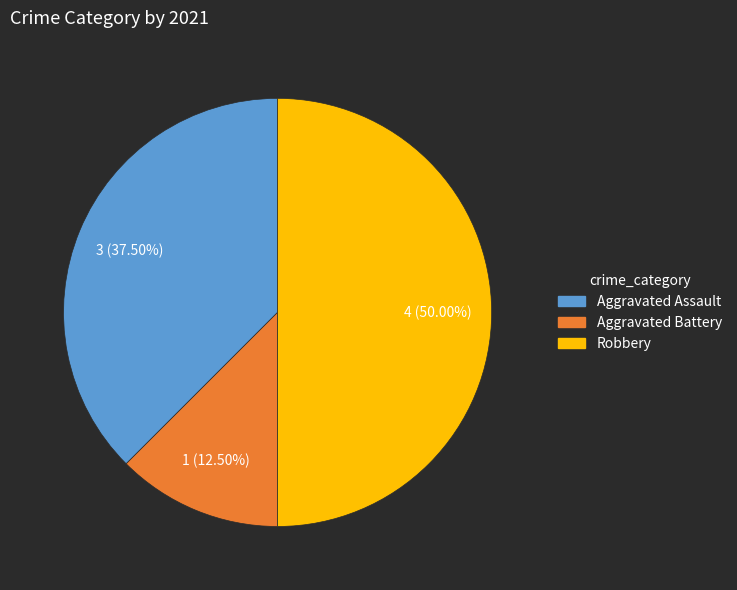

Rank the categories by value from lowest to highest.

Aggravated Battery, Aggravated Assault, Robbery